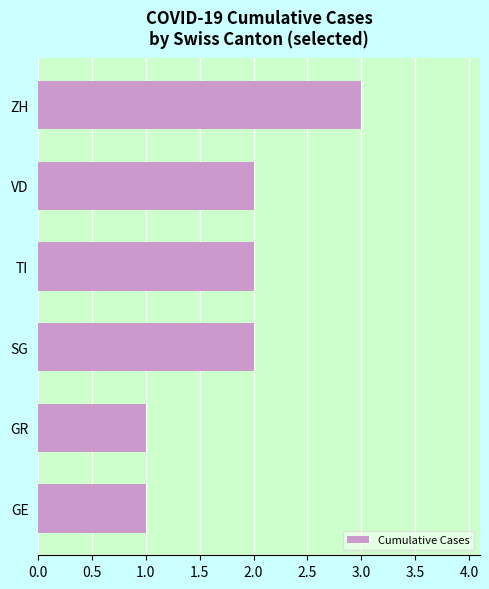

Which has a higher value, GE or TI?

TI